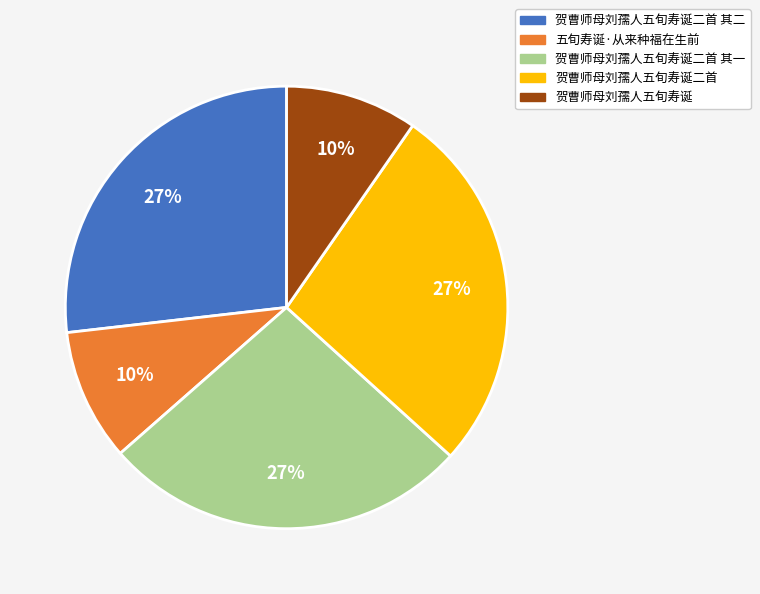

Is there any slice that represents more than half of the pie?

No